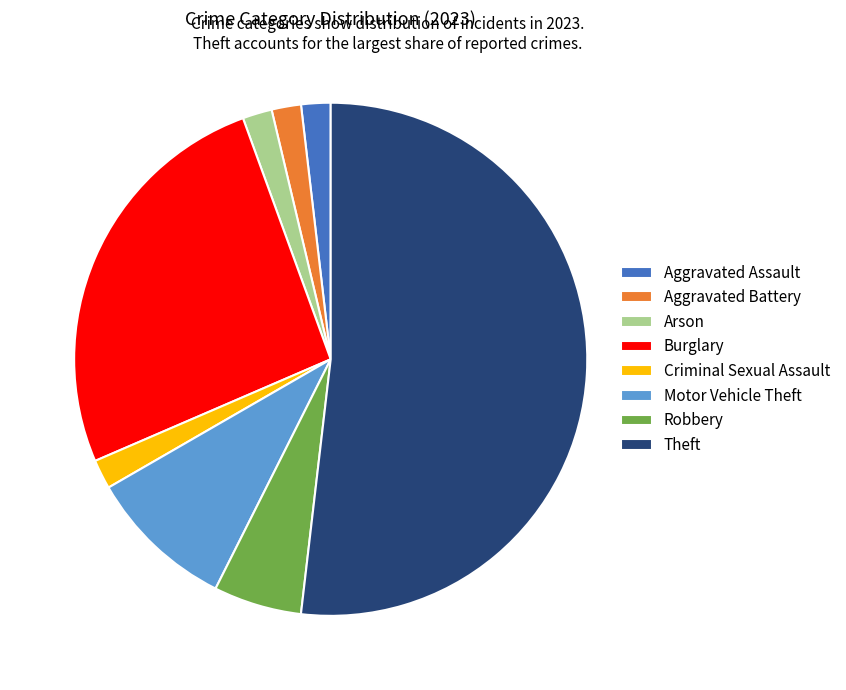

Do Motor Vehicle Theft and Arson together represent more than half of the pie?

No